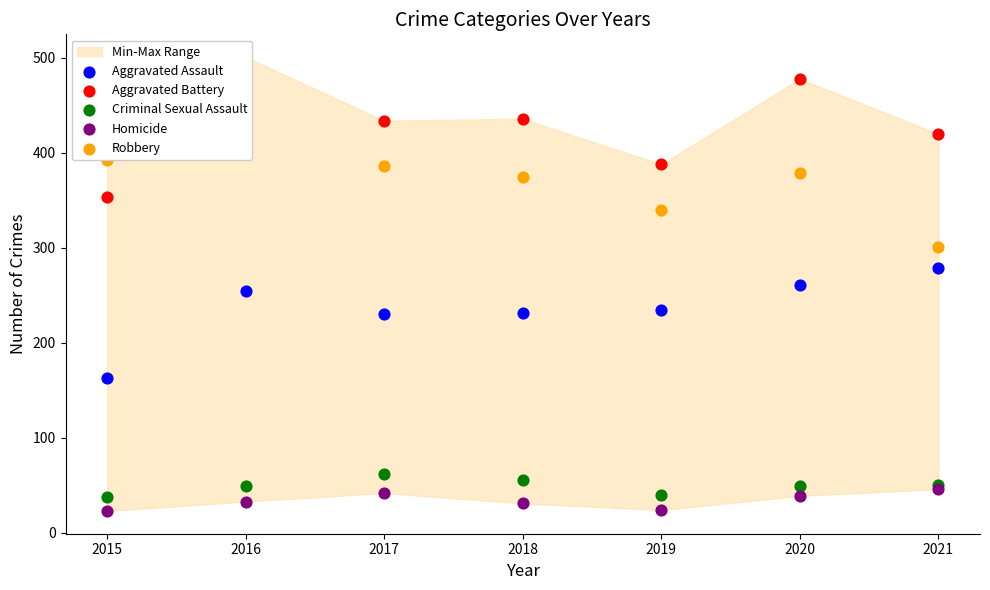

At which category is the sum across all series the highest?

2016